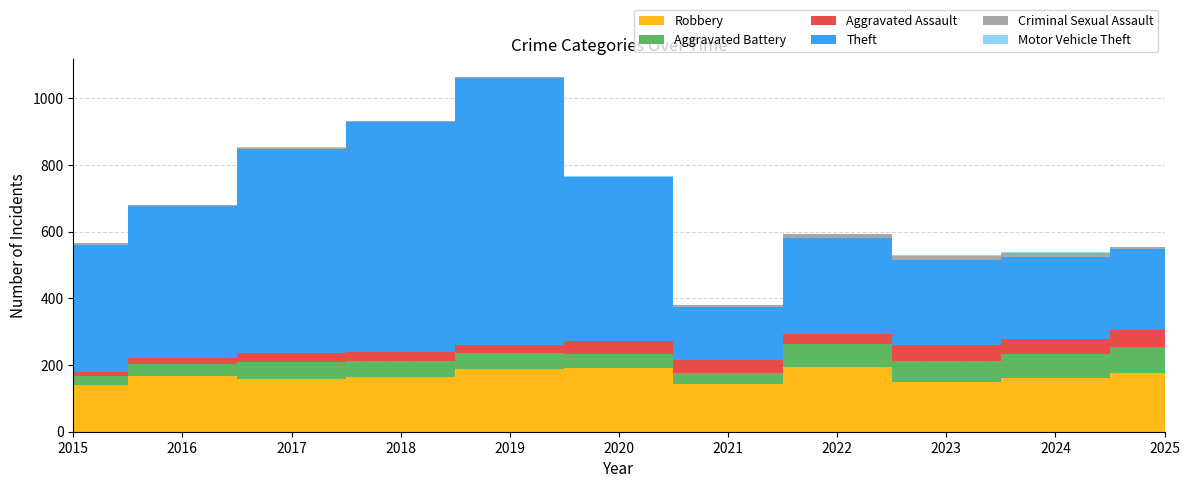

Reading left to right, transcribe all the data shown in this chart.

Robbery: 2015=140	2016=167	2017=158	2018=163	2019=188	2020=191	2021=144	2022=195	2023=148	2024=162	2025=175
Aggravated Battery: 2015=26	2016=35	2017=52	2018=49	2019=47	2020=43	2021=31	2022=69	2023=64	2024=71	2025=79
Aggravated Assault: 2015=14	2016=19	2017=26	2018=27	2019=26	2020=38	2021=40	2022=28	2023=48	2024=46	2025=52
Theft: 2015=381	2016=456	2017=613	2018=690	2019=800	2020=493	2021=159	2022=289	2023=256	2024=246	2025=242
Criminal Sexual Assault: 2015=5	2016=3	2017=3	2018=2	2019=2	2020=0	2021=6	2022=11	2023=10	2024=12	2025=7
Motor Vehicle Theft: 2015=0	2016=1	2017=1	2018=0	2019=0	2020=1	2021=0	2022=2	2023=3	2024=2	2025=0